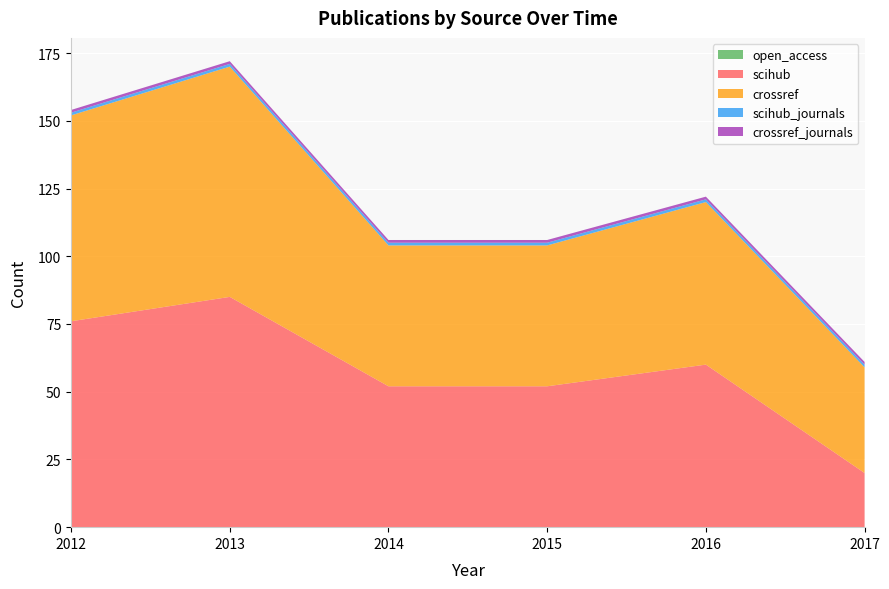

Reading right to left, list all the values displayed in this chart.

open_access: 0	0	0	0	0	0
scihub: 20	60	52	52	85	76
crossref: 39	60	52	52	85	76
scihub_journals: 1	1	1	1	1	1
crossref_journals: 1	1	1	1	1	1